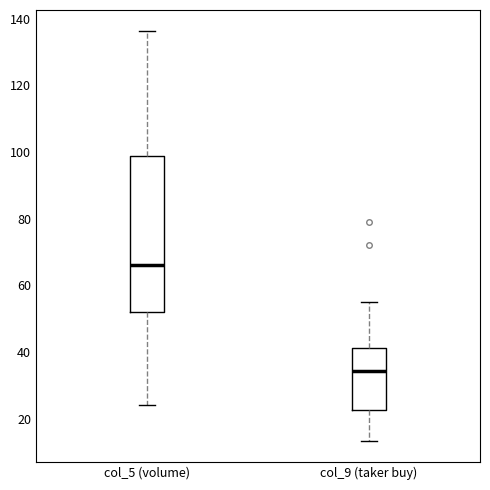

Which box is the tallest, from its lower edge to its upper edge?

col_5 (volume)